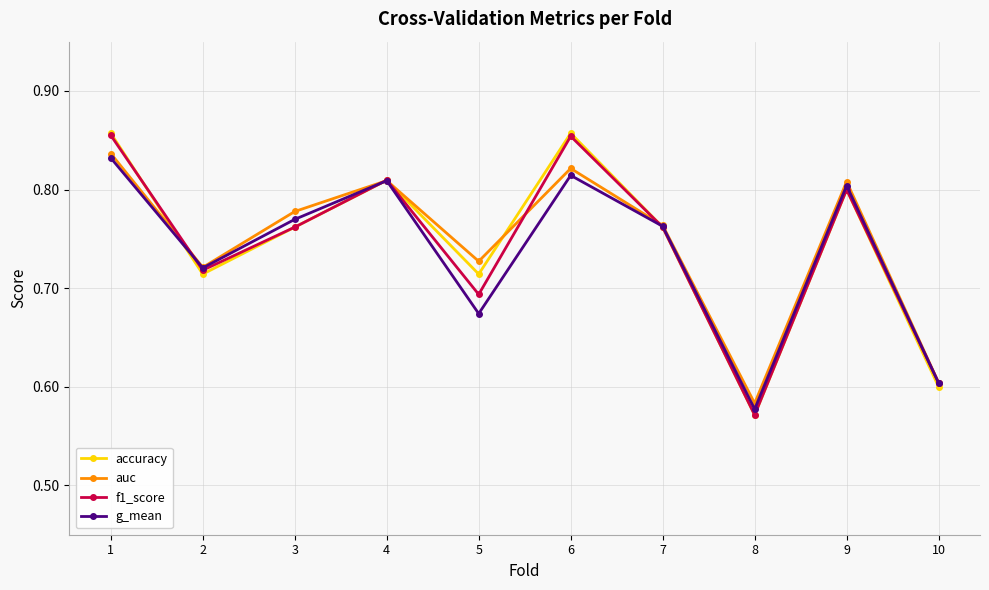

Which label corresponds to the smallest value in the chart?

8